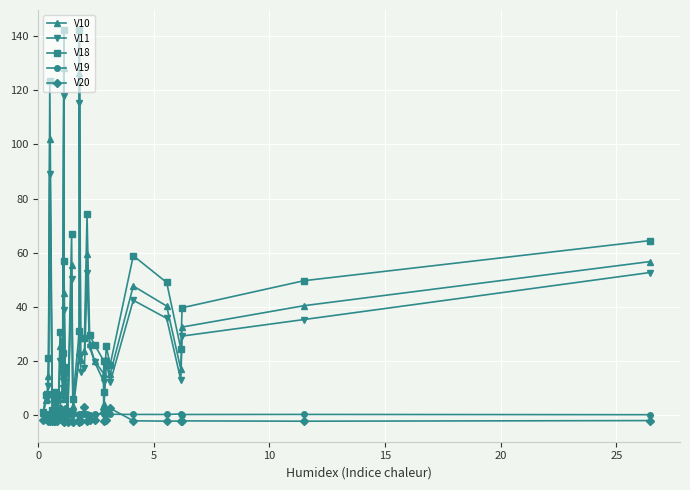

What is the minimum value for V10?

0.7